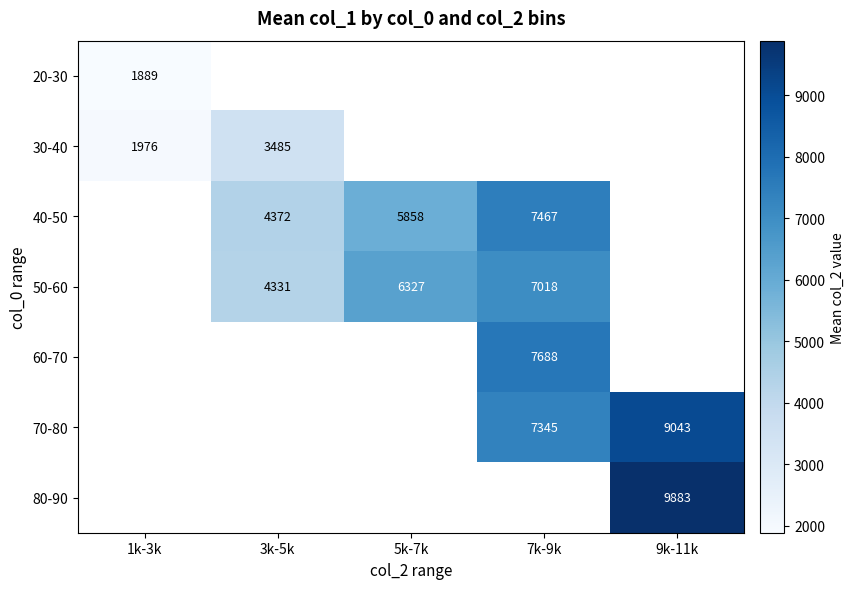

The value of 40-50 at 5k-7k is 9613. True or false?

False